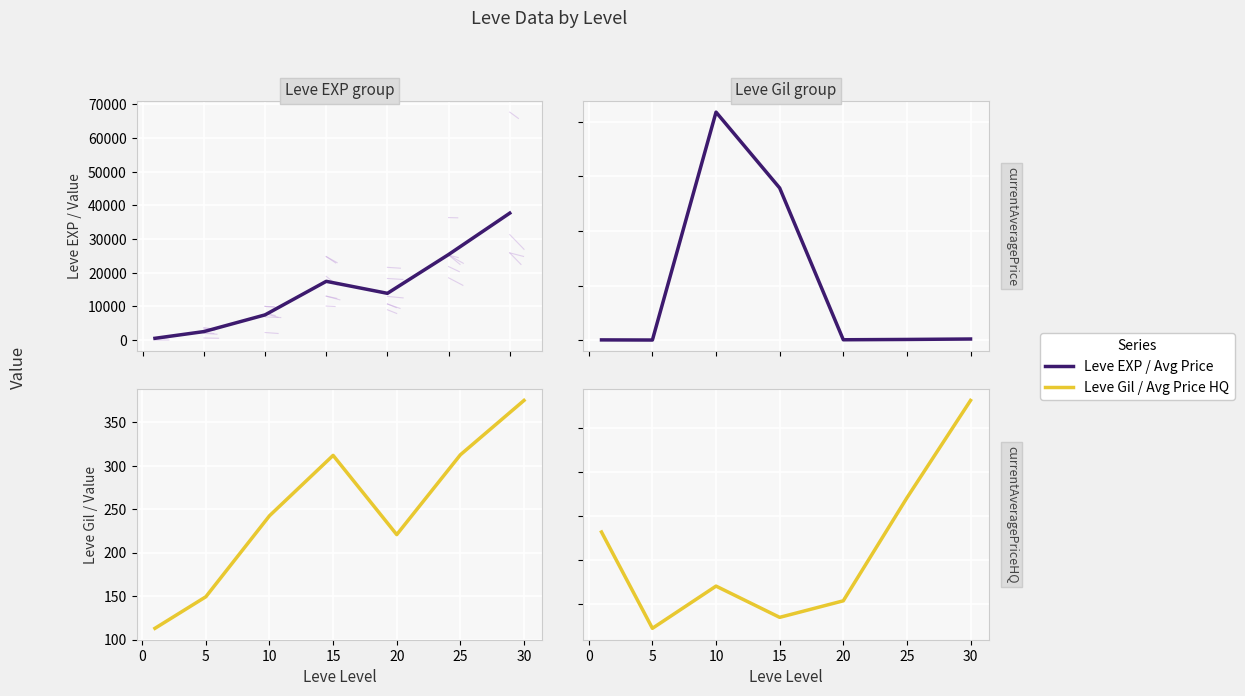

True or false: Leve Gil (mean) and Leve EXP (mean) cross at least once.

False